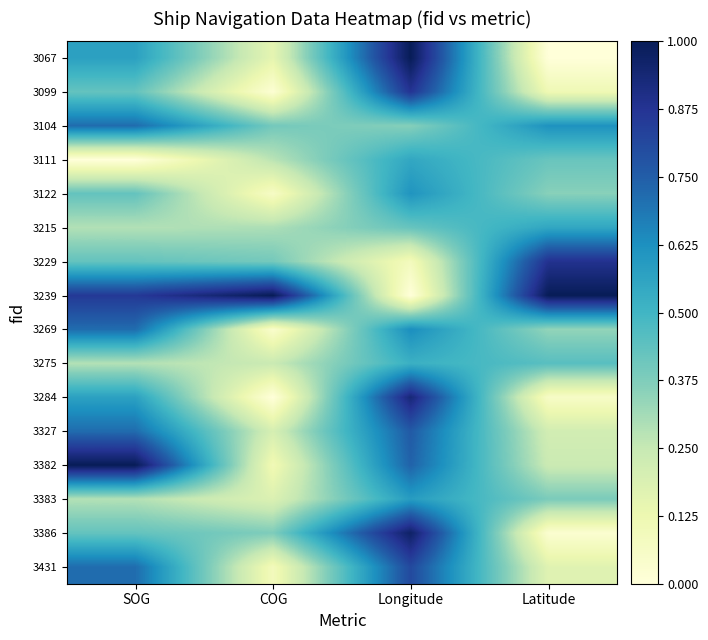

Which category has the lowest value across all series?

Latitude